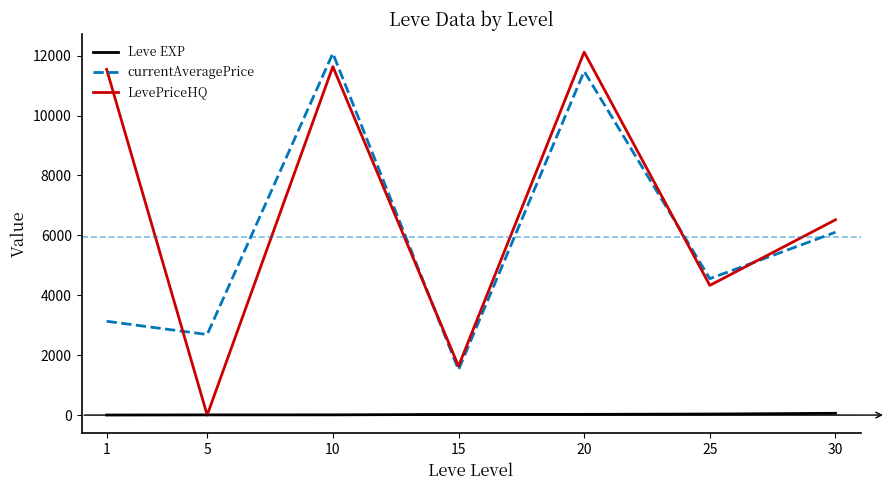

What is the maximum value for LevePriceHQ?

12117.0